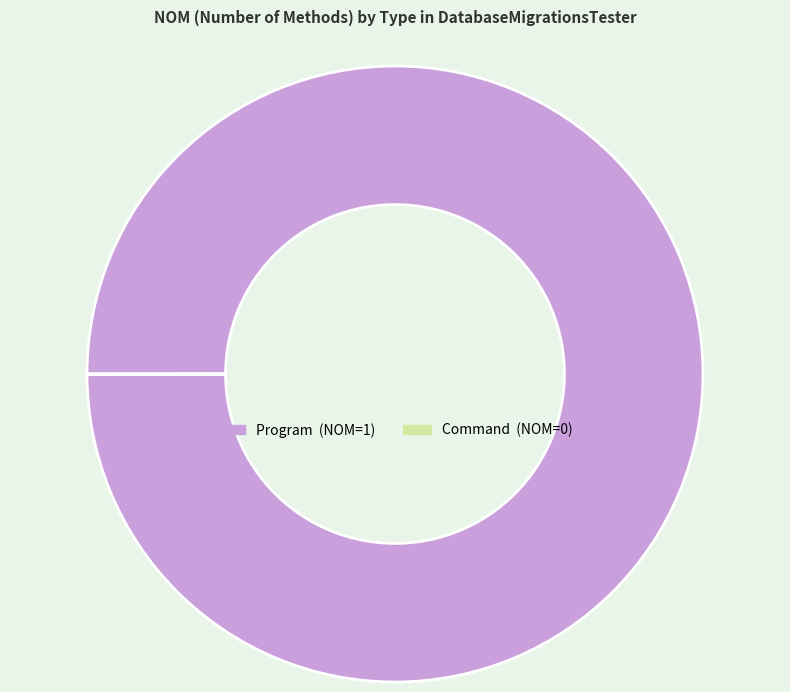

Does any single category account for the majority?

Yes